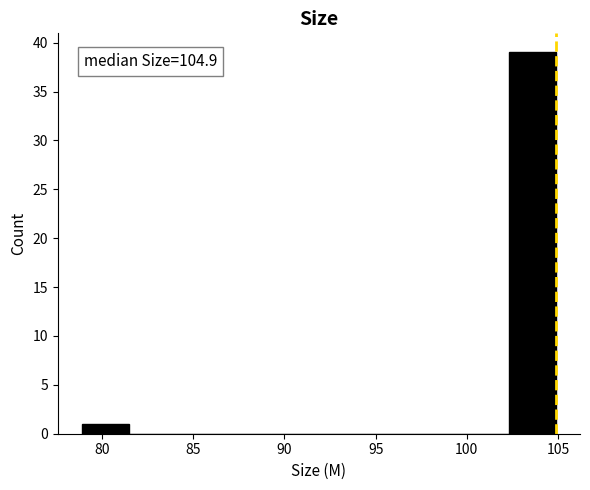

Over which range of the x-axis is the bar tallest?

102.5 to 105.0